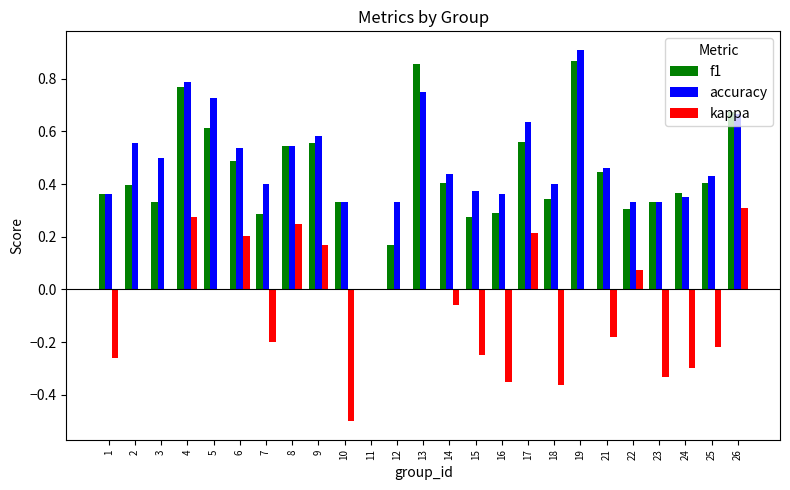

Is the value of kappa at 13 greater than the value of f1 at 8?

No